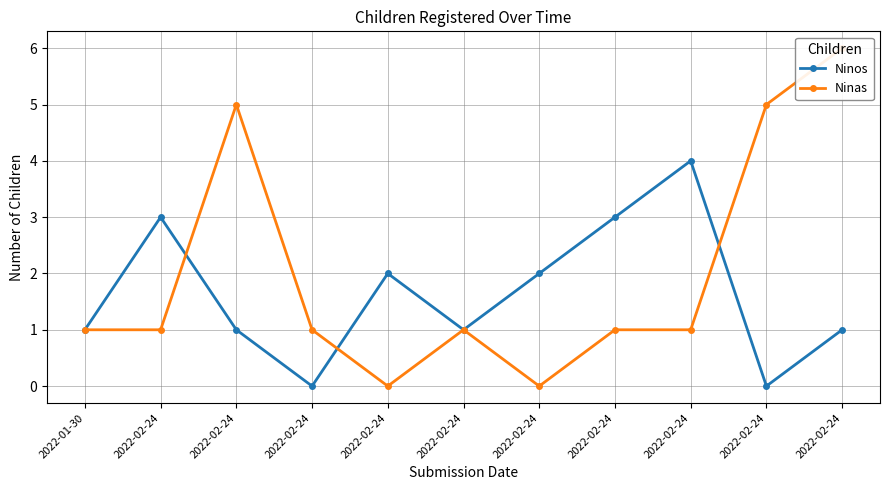

Rank the categories by Ninos value from highest to lowest.

2022-02-24, 2022-02-24, 2022-02-24, 2022-02-24, 2022-02-24, 2022-01-30, 2022-02-24, 2022-02-24, 2022-02-24, 2022-02-24, 2022-02-24